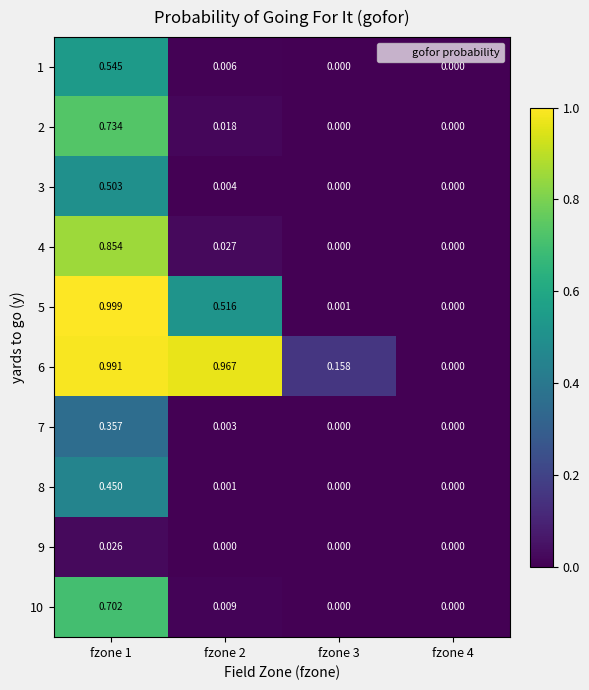

How many positive values does the 5 series have?

3